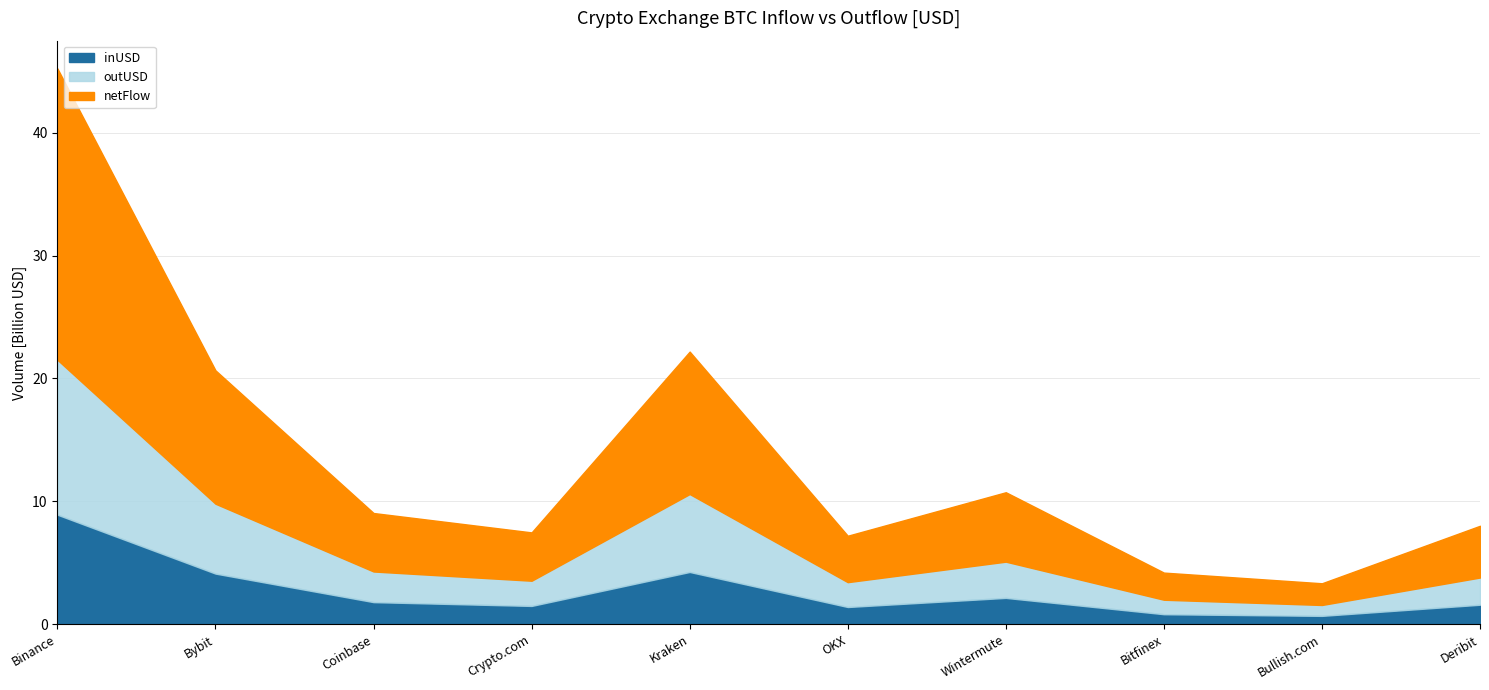

What value does the inUSD series have at Kraken?

4.3